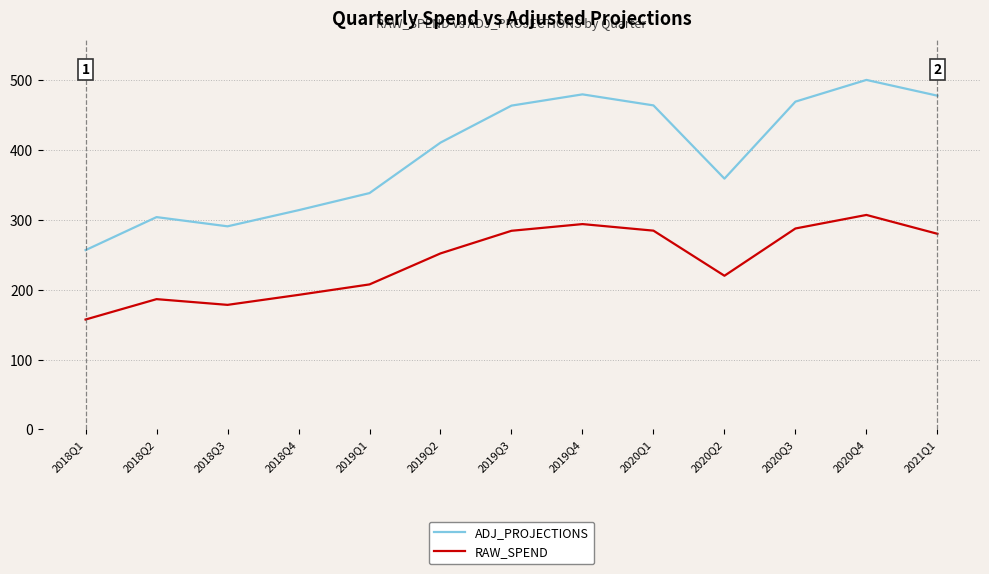

Which series has the largest range (max minus min)?

ADJ_PROJECTIONS